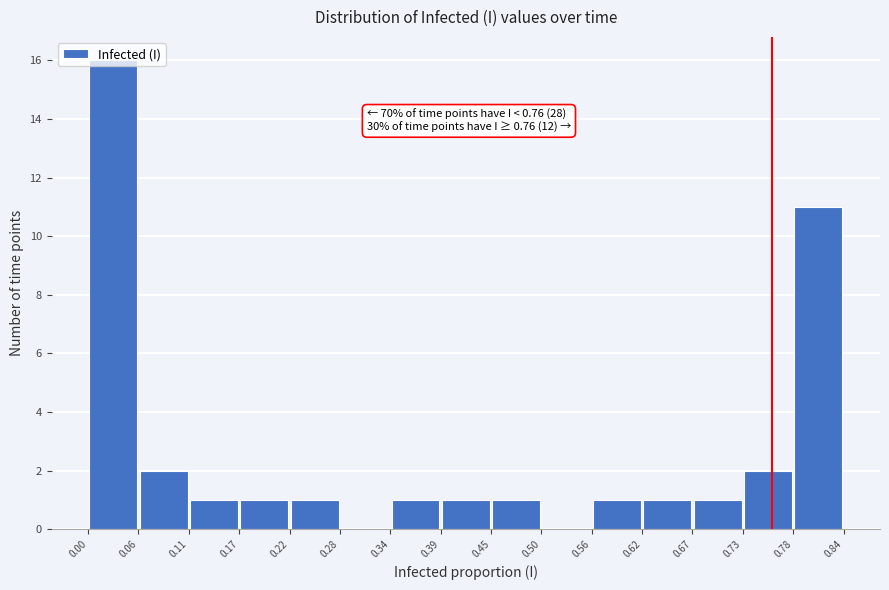

Over which range of the x-axis is the bar tallest?

0.00 to 0.06